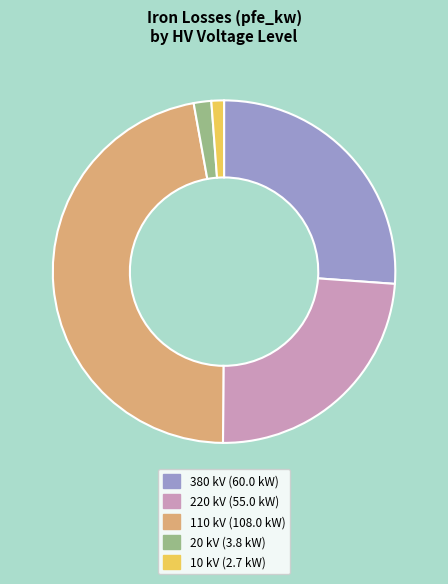

Is there a majority slice in this chart?

No